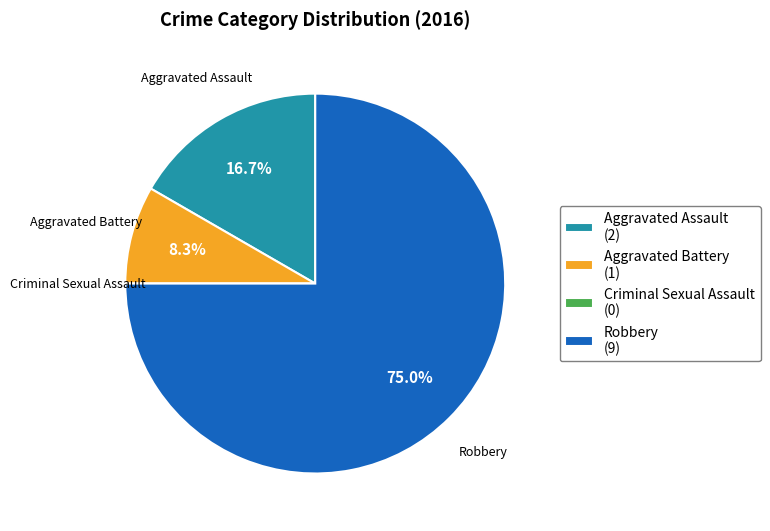

Which slice represents more than half of the pie?

Robbery